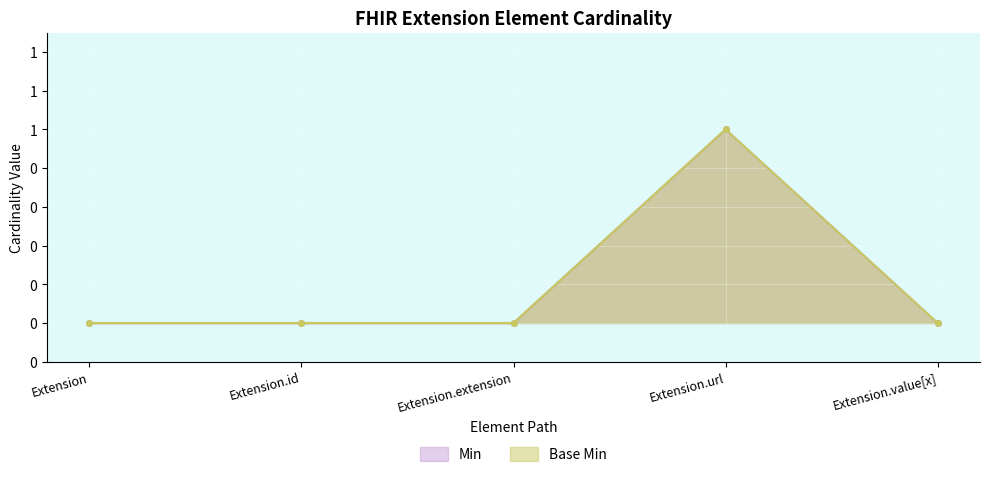

What are all the series names shown in the legend?

Min, Base Min